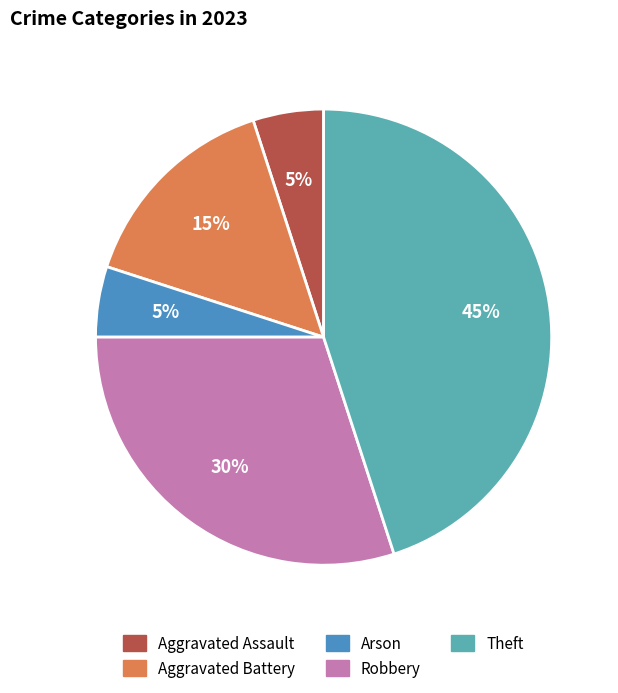

What is the largest slice in the pie chart?

Theft